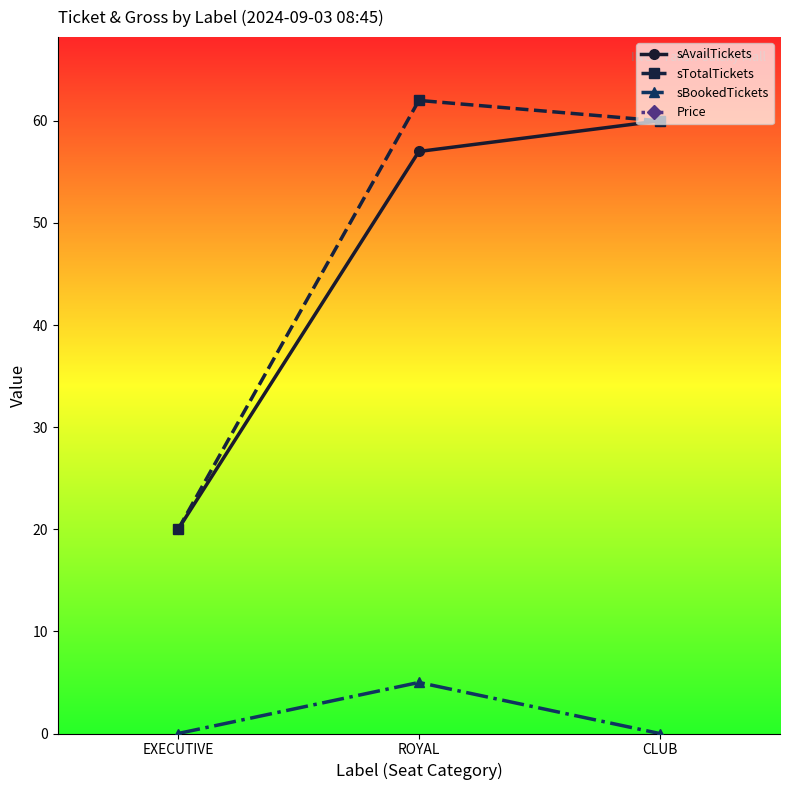

What is the average value of the sAvailTickets series?

46